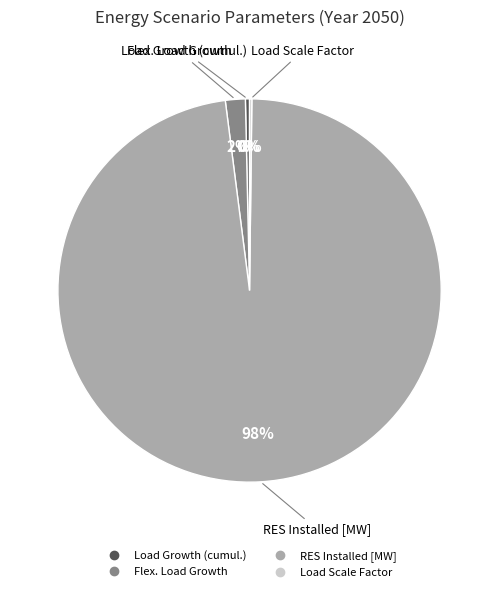

Do Load Growth (cumul.) and Flex. Load Growth together represent more than half of the pie?

No